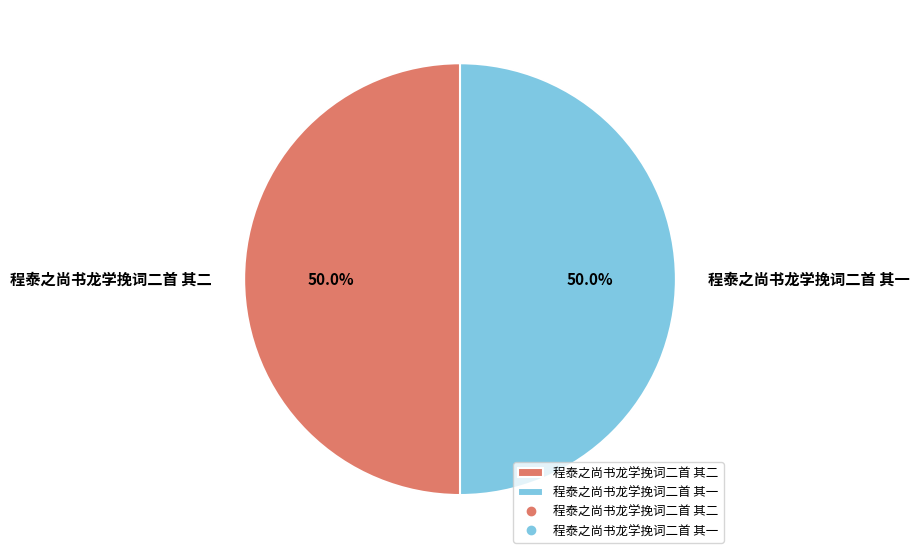

Combined, do 程泰之尚书龙学挽词二首 其一 and 程泰之尚书龙学挽词二首 其二 account for over 50%?

Yes